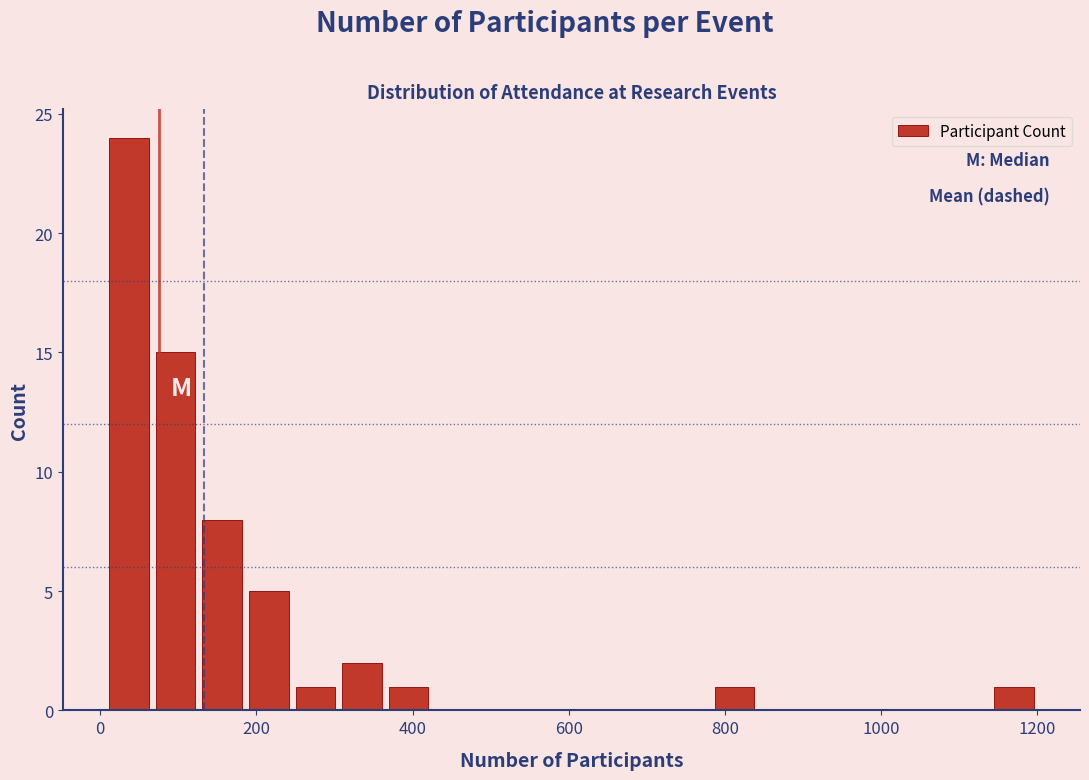

Around what value on the x-axis is the tallest bar? Give the approximate position of its centre, as read against the axis.

40